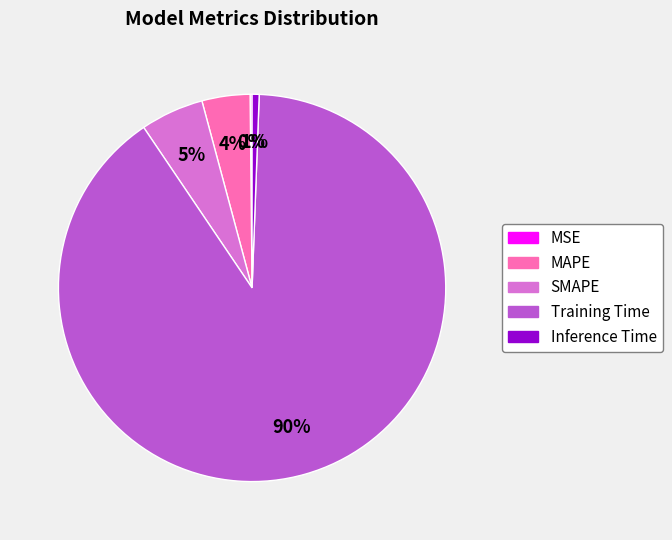

Which has a higher value, MAPE or Inference Time?

MAPE